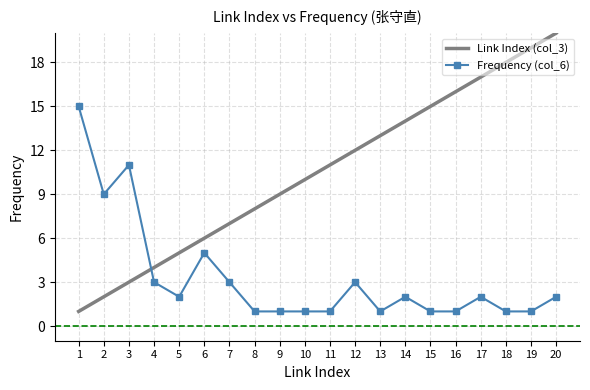

At 9, list the series in order from largest to smallest.

Link Index (col_3), Frequency (col_6)